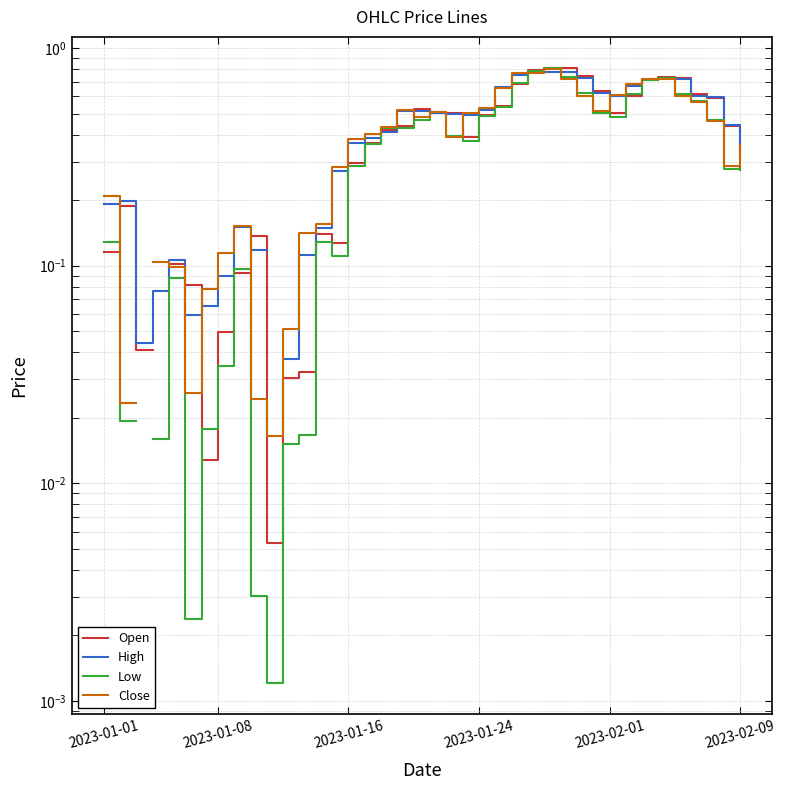

How many values in Open are above zero?

39